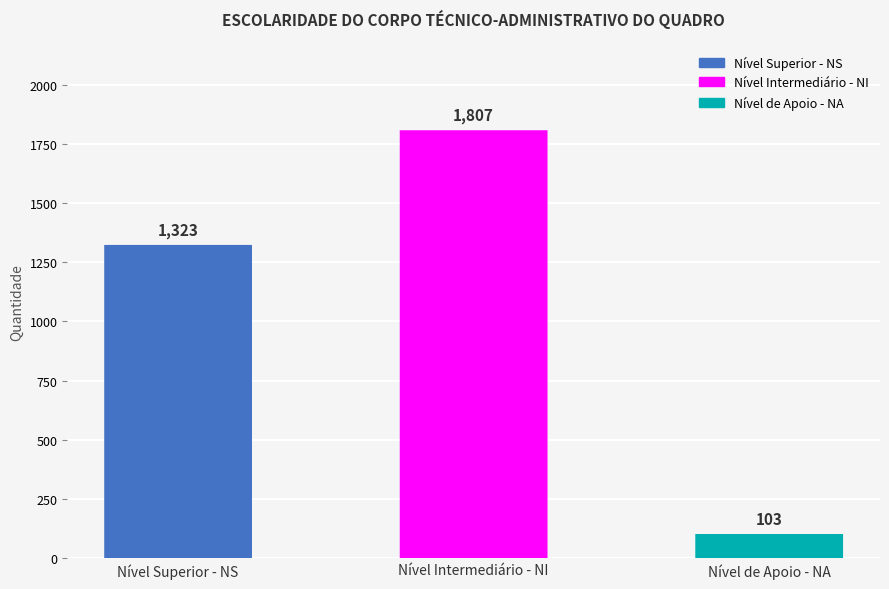

Rank the categories by value from lowest to highest.

Nível de Apoio - NA, Nível Superior - NS, Nível Intermediário - NI